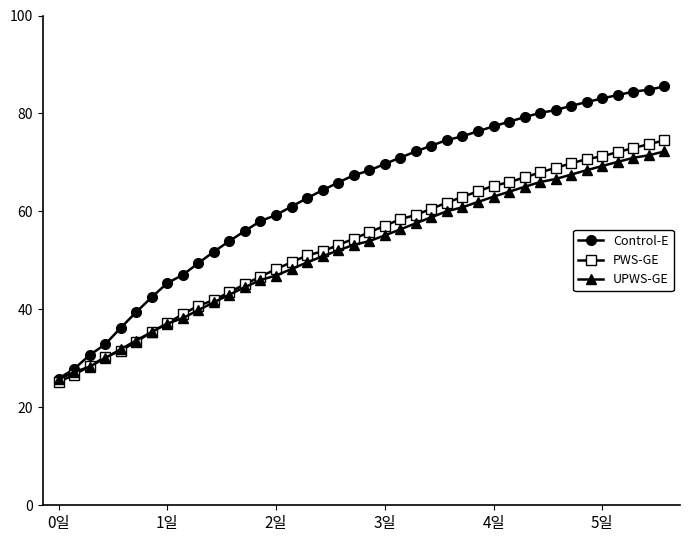

What is the smallest value displayed?

25.2